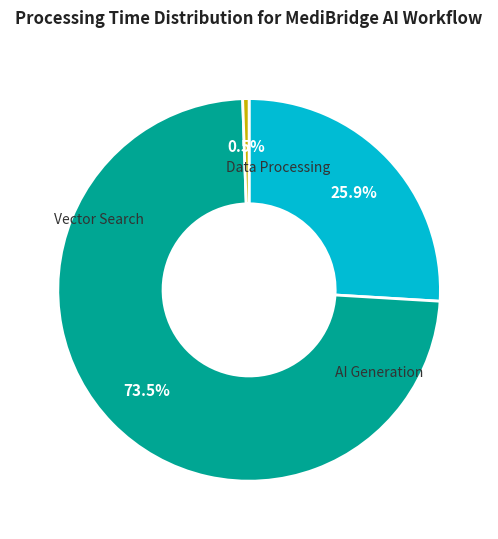

Is there any slice that represents more than half of the pie?

Yes